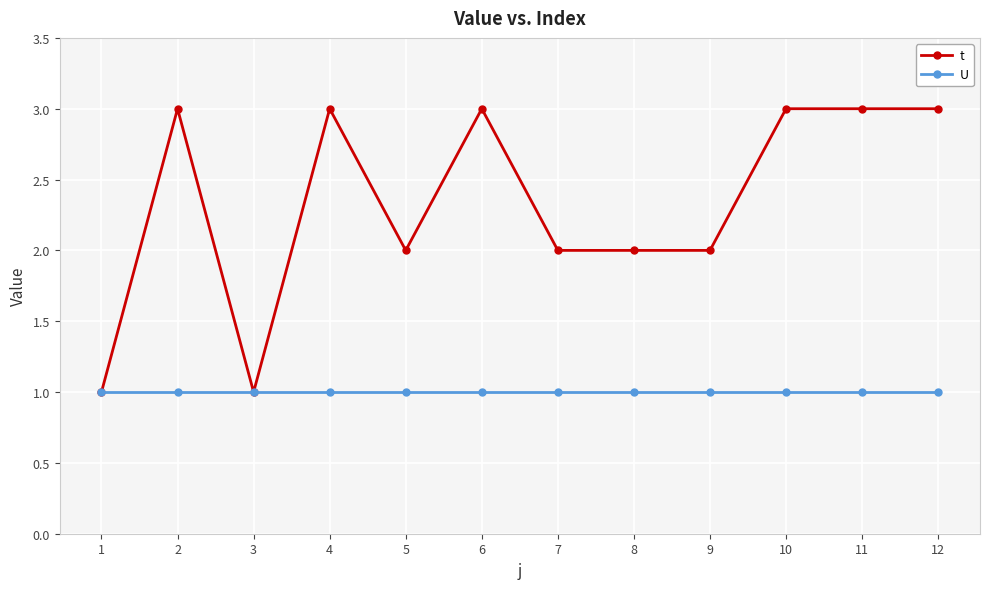

The value of t at 11 is 5. True or false?

False